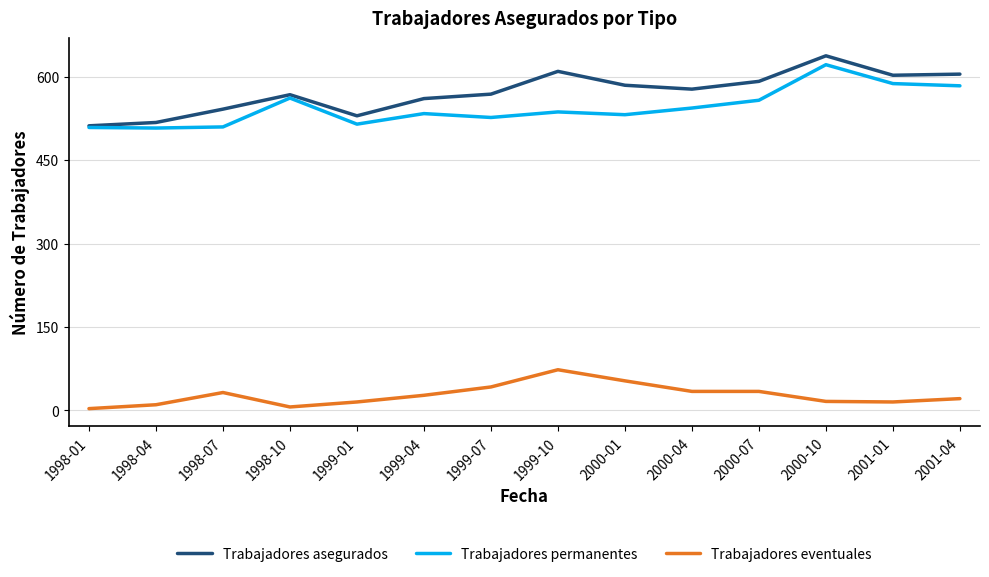

Is the value of Trabajadores permanentes at 2000-10 greater than the value of Trabajadores eventuales at 1998-04?

Yes